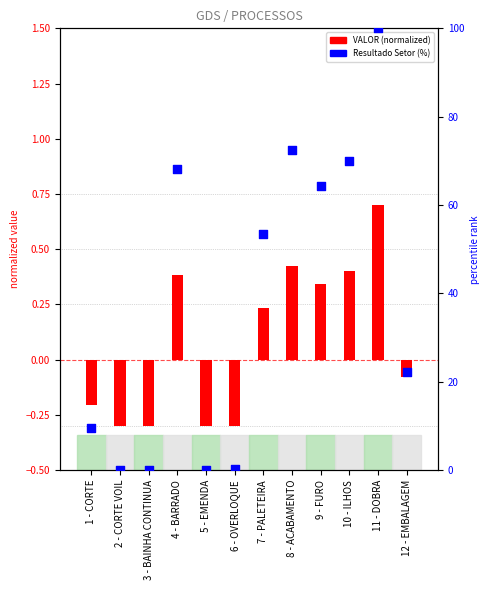

What are all the series names shown in the legend?

VALOR (normalized), Resultado Setor (%)